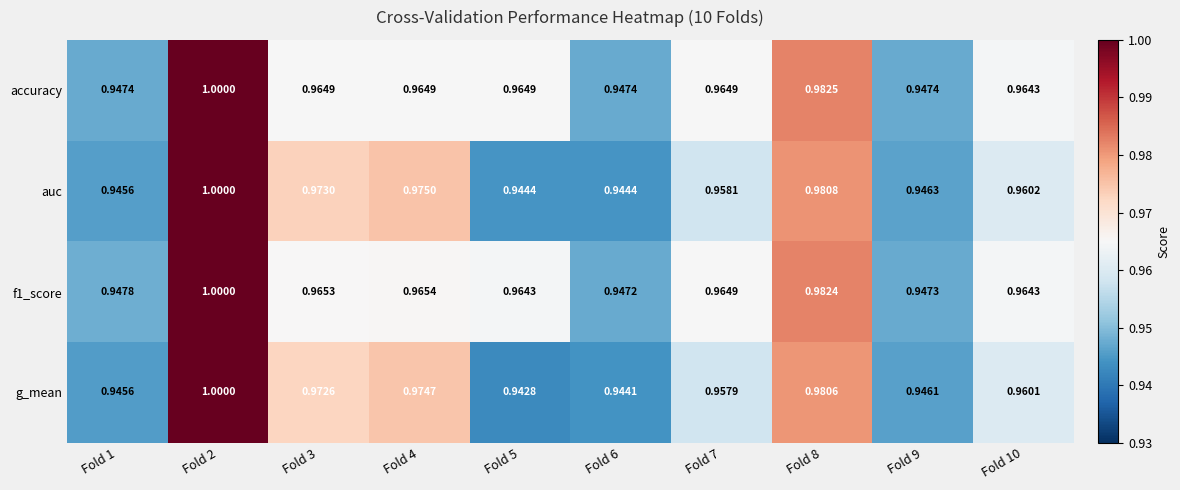

Is the value of accuracy at Fold 9 greater than the value of auc at Fold 2?

No